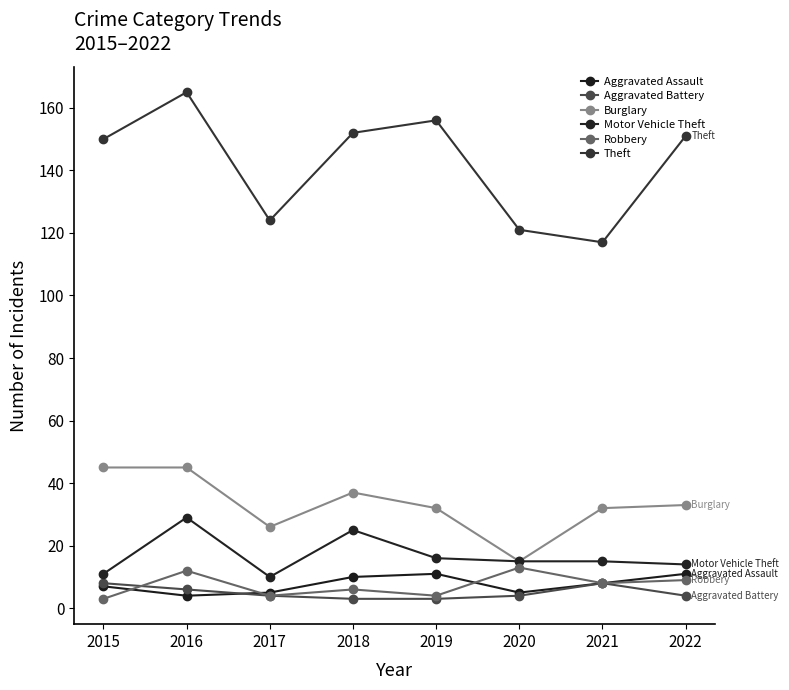

What is the lowest value of the Motor Vehicle Theft series?

10